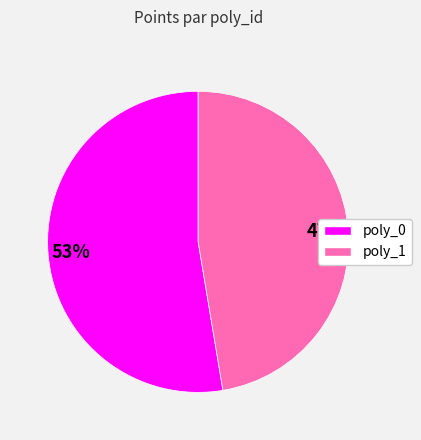

To the nearest percent, what is the average slice percentage?

50%